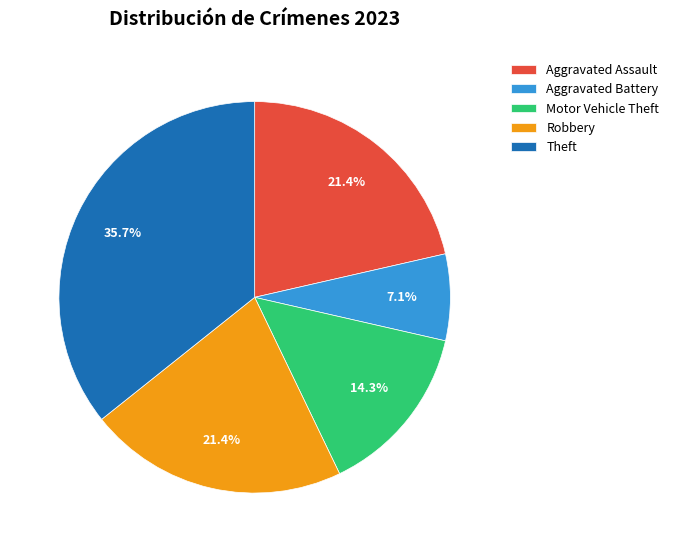

The Aggravated Assault slice represents 21% of the pie. True or false?

True